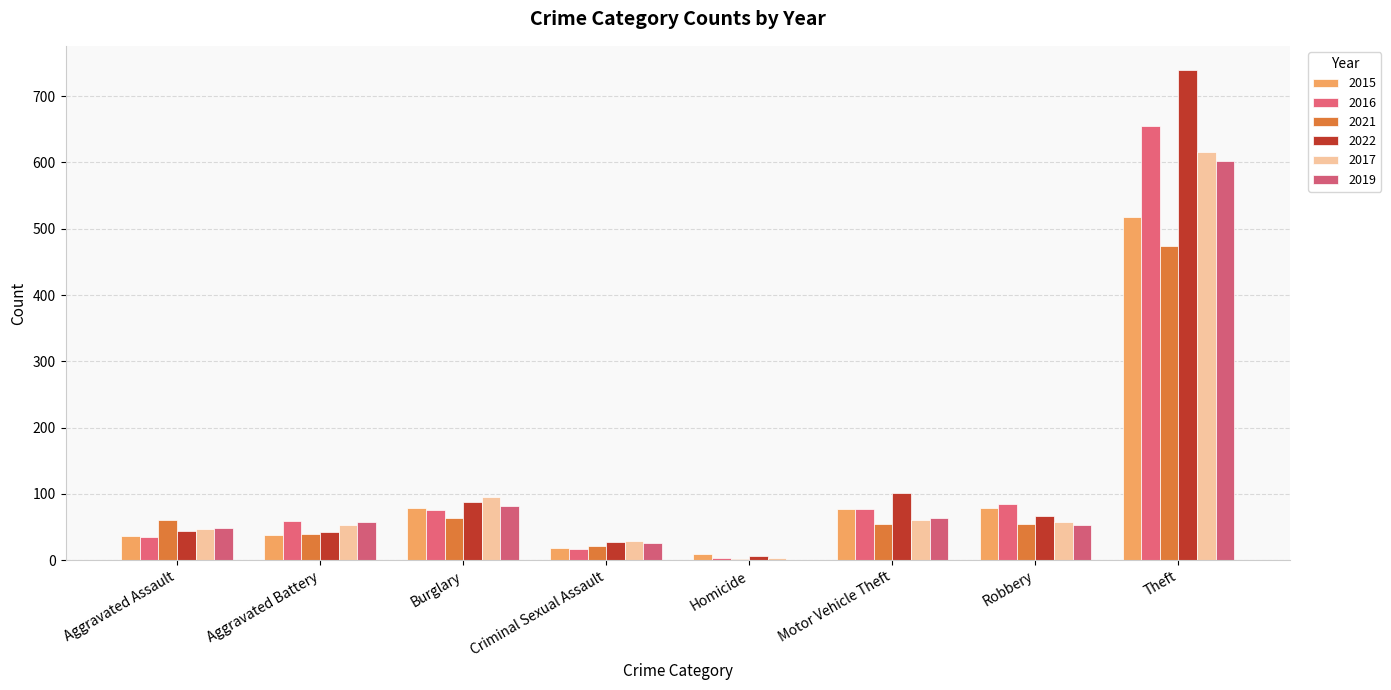

Reading right to left, extract all data points from this chart.

2015: 517	79	77	9	19	78	38	37
2016: 655	84	77	3	17	75	59	35
2021: 474	55	55	2	21	63	39	60
2022: 739	66	102	6	27	88	43	44
2017: 616	57	60	3	29	95	53	47
2019: 602	53	63	0	26	81	58	49